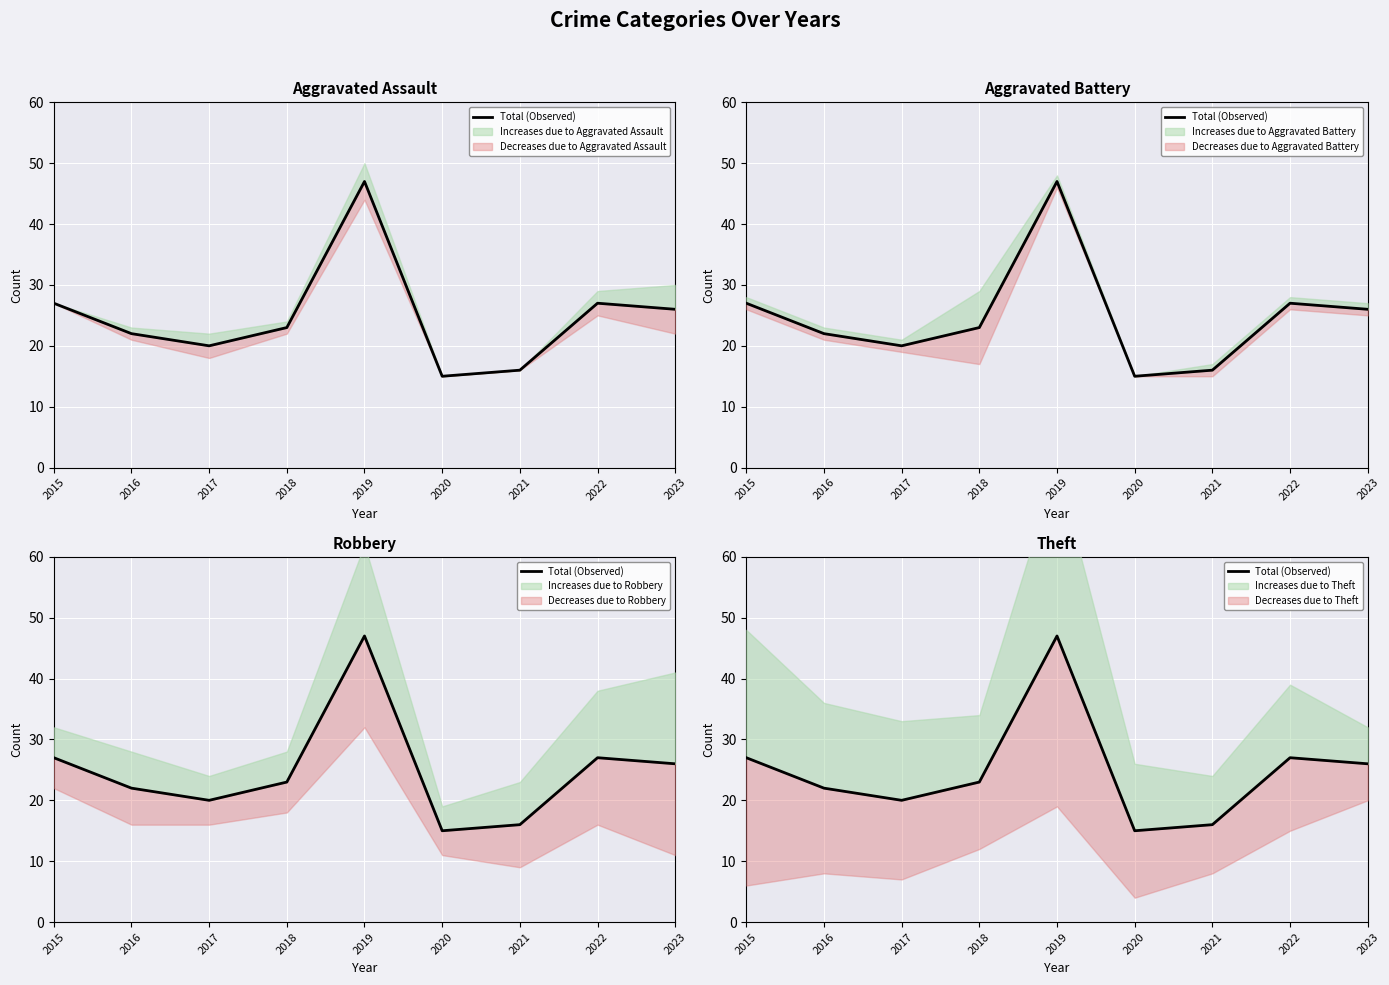

Which label corresponds to the smallest value in the chart?

2020